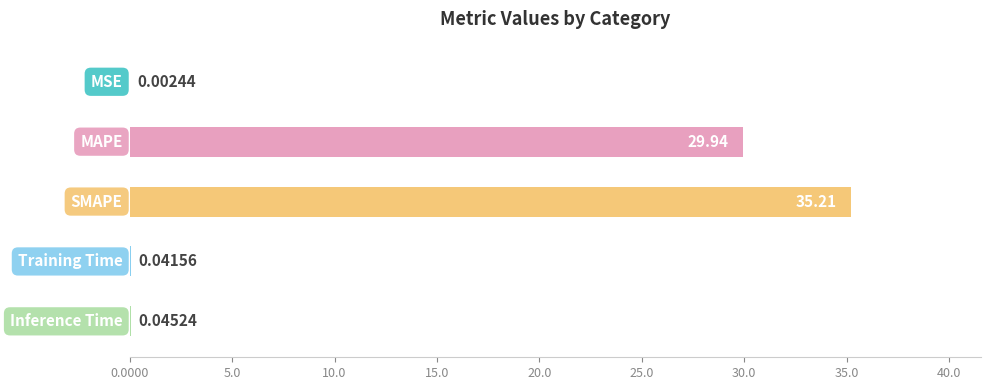

Are the bars horizontal?

Yes